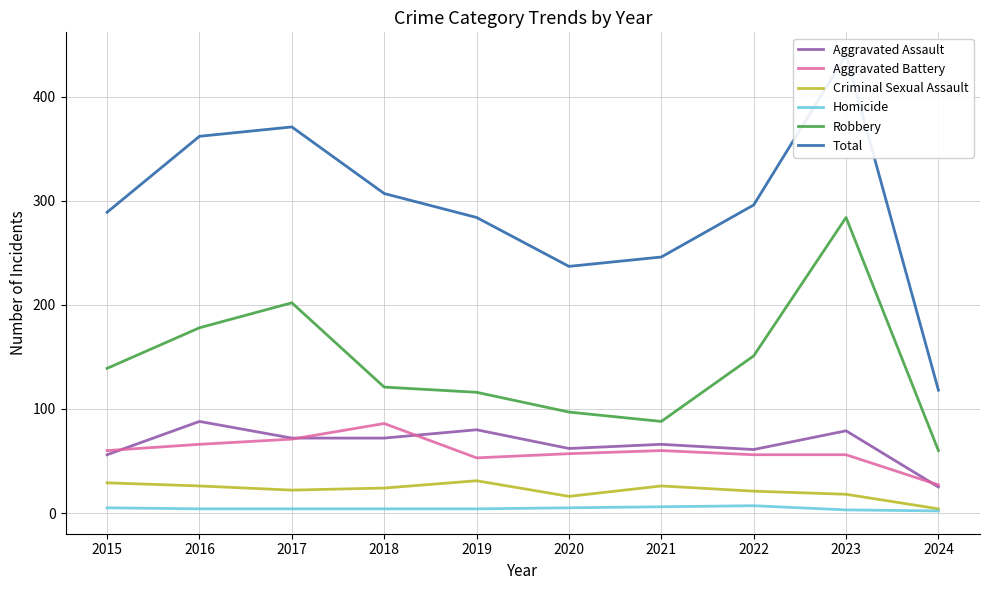

The Robbery series shows 94 at 2024. True or false?

False